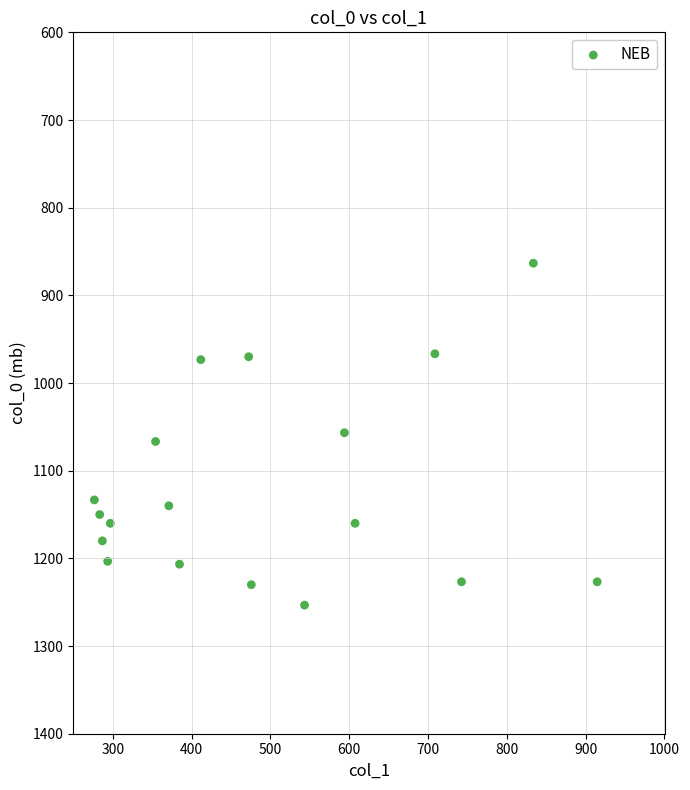

What is the range of Y values (max minus min)?

390.0